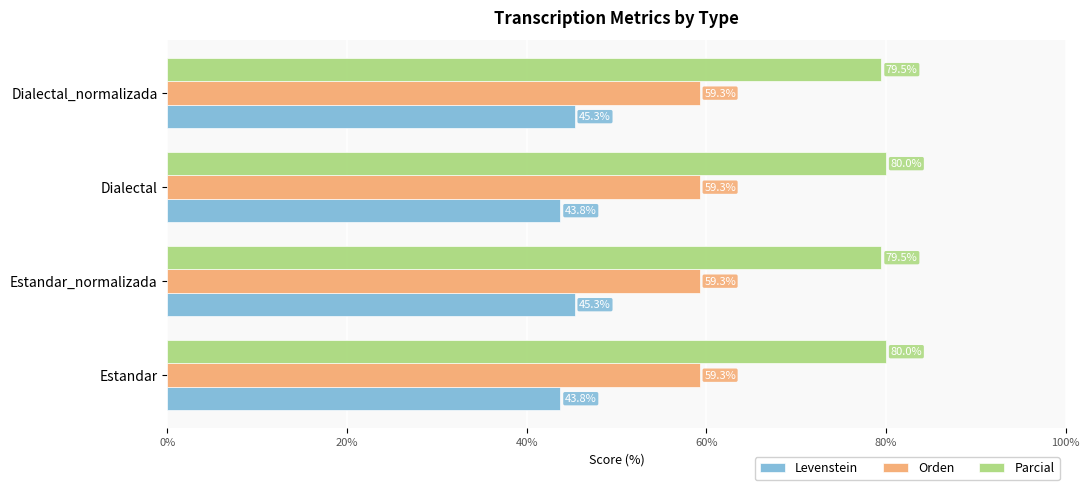

Count the Levenstein values in the range 43 to 45.

2